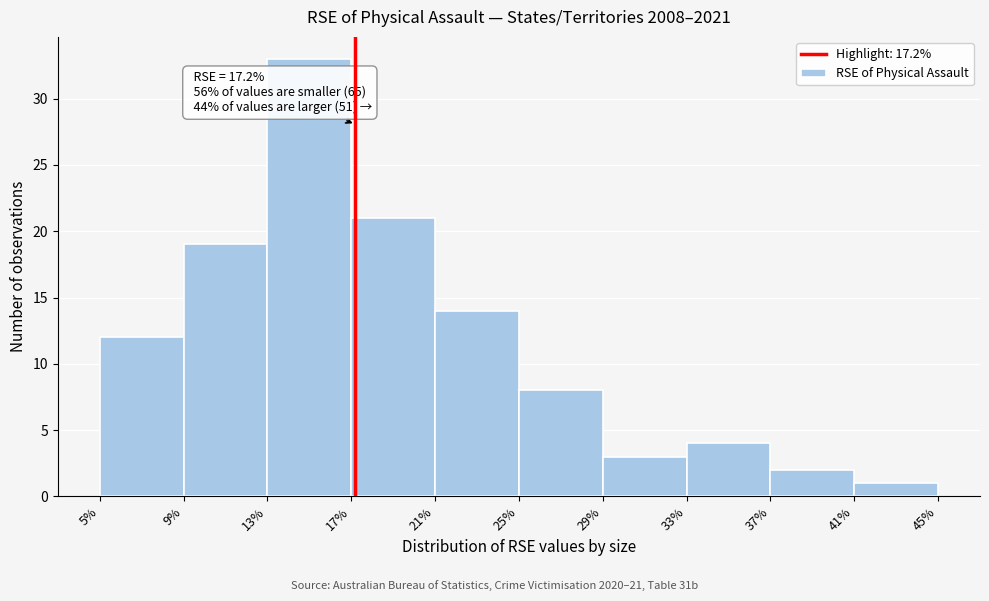

Which range on the x-axis has the tallest bar?

13% to 17%